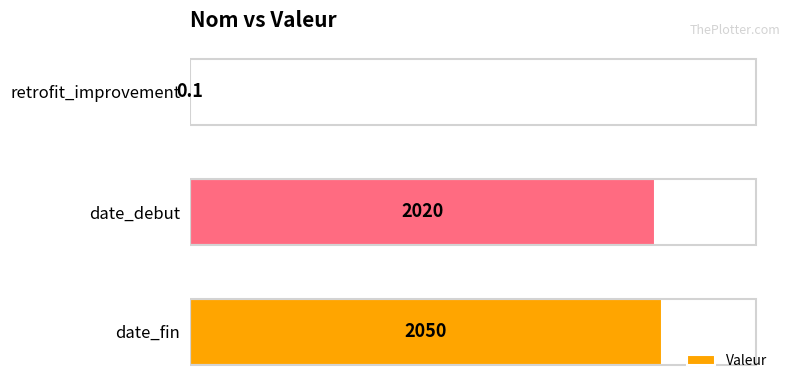

What is the maximum value shown in the chart?

2050.0